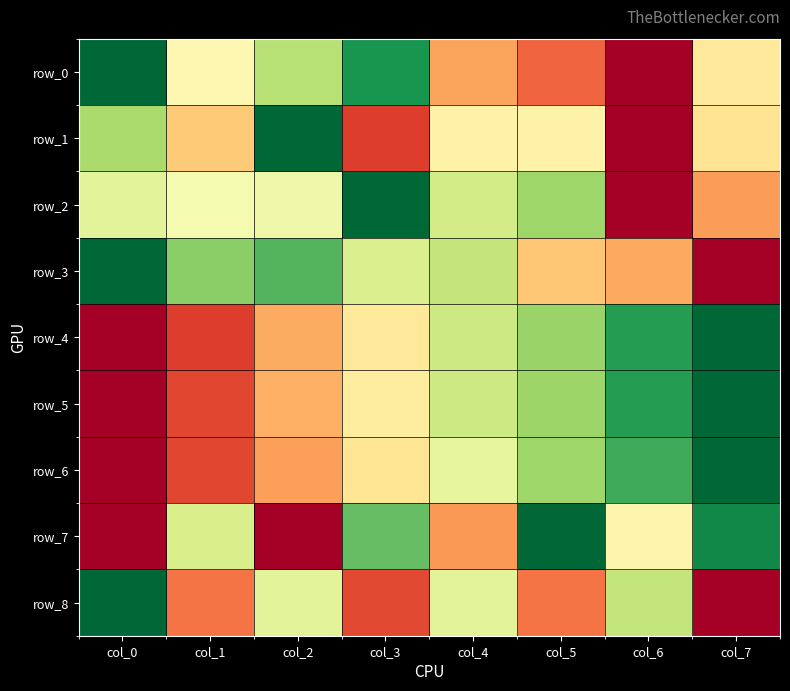

Between col_4 and col_3, which is larger?

col_3